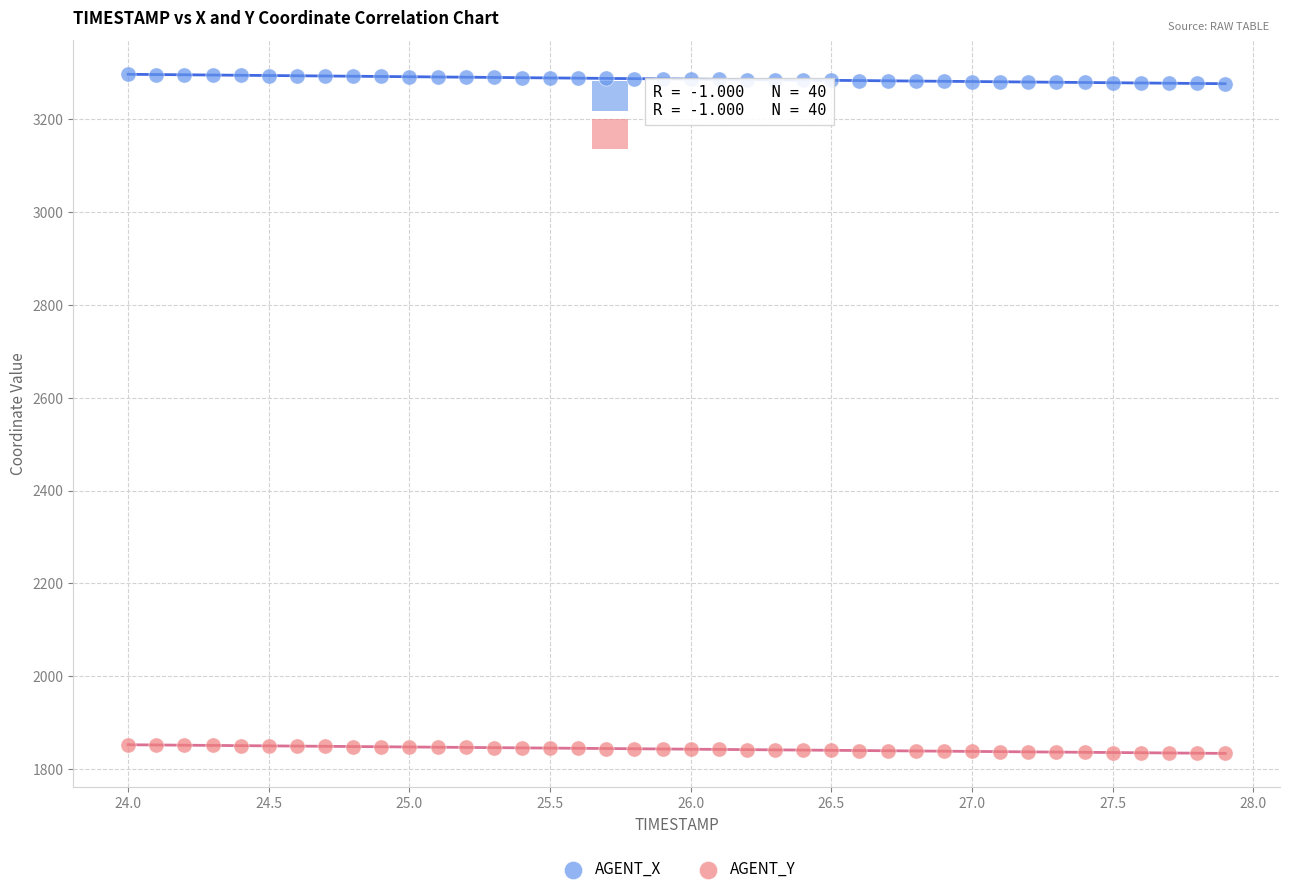

Across all data points, what is the range of X values (max minus min)?

3.9